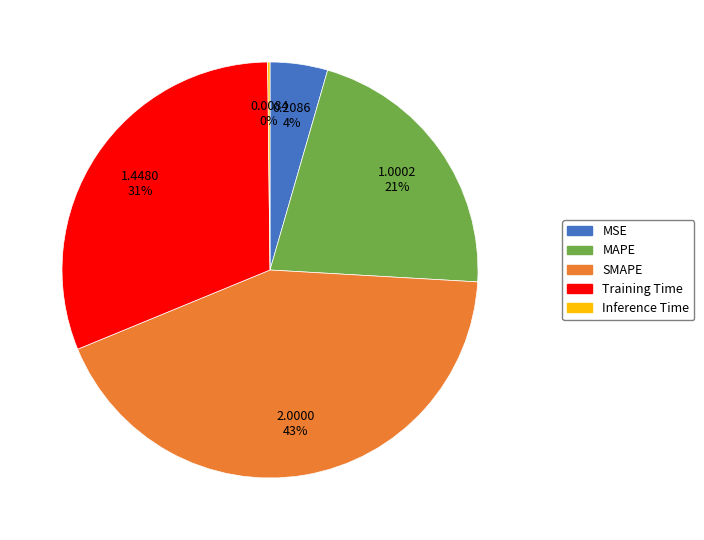

What is the largest slice in the pie chart?

SMAPE